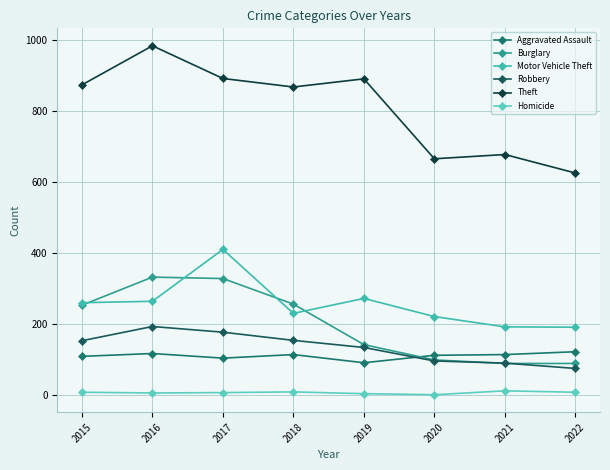

Which series has the widest spread of values?

Theft